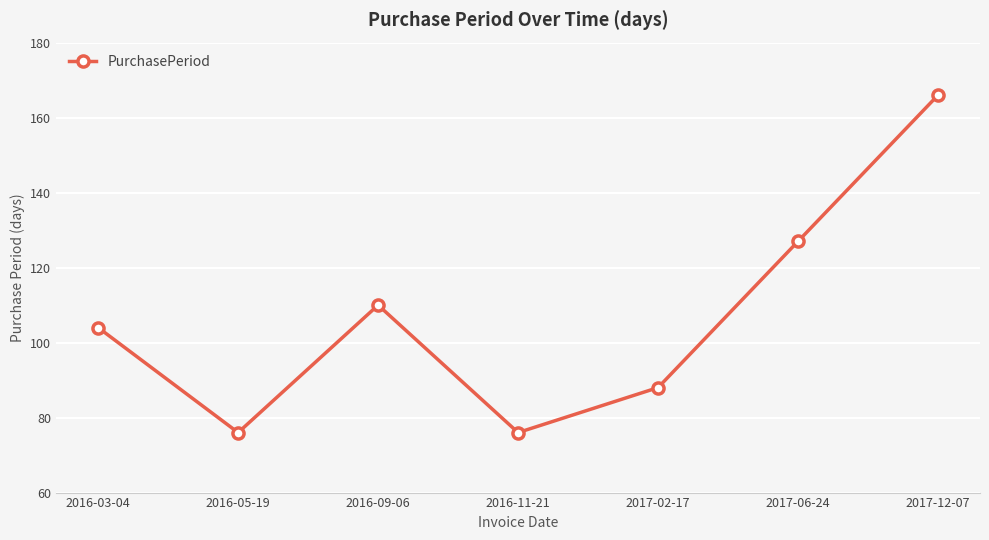

At which category does the data reach its first local valley?

2016-05-19